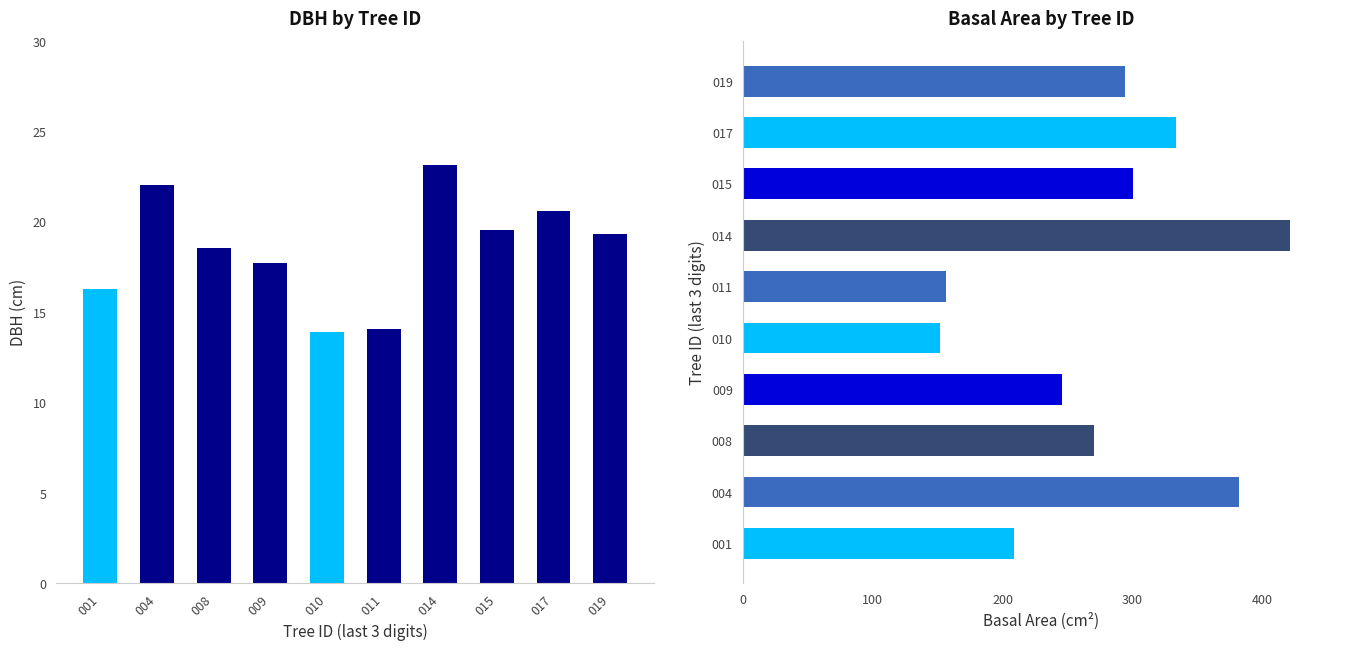

Which has a higher value, 014 or 017?

014